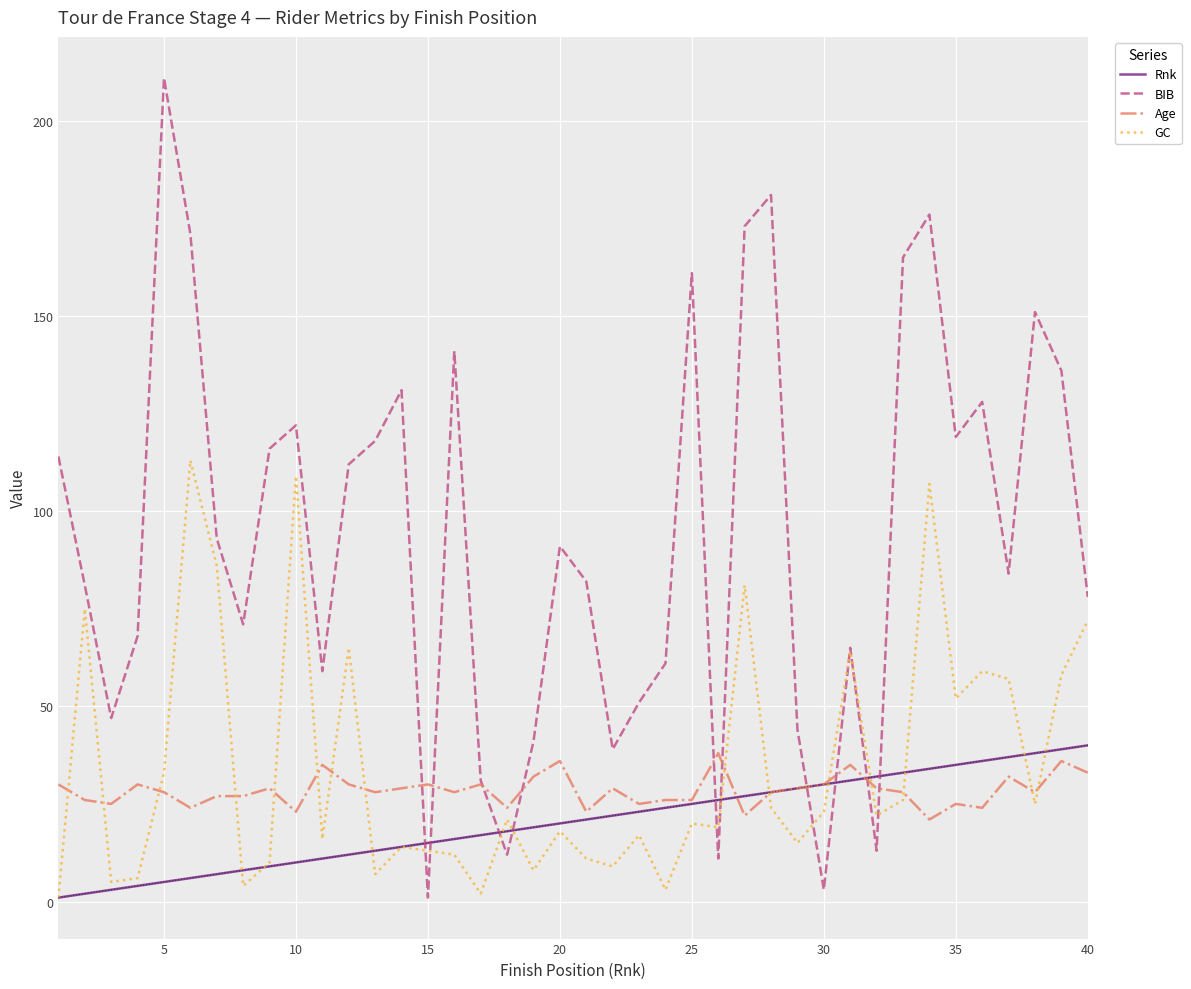

Does the chart have visible grid lines?

Yes